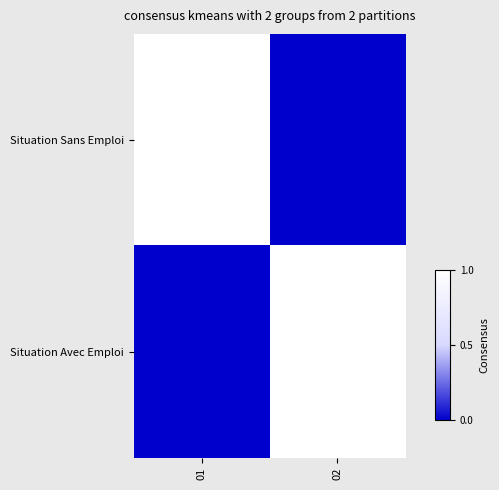

What is the maximum value shown in the chart?

1